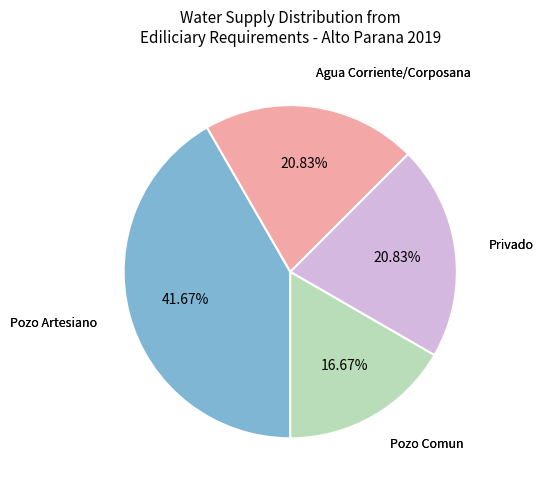

Does any single category account for the majority?

No